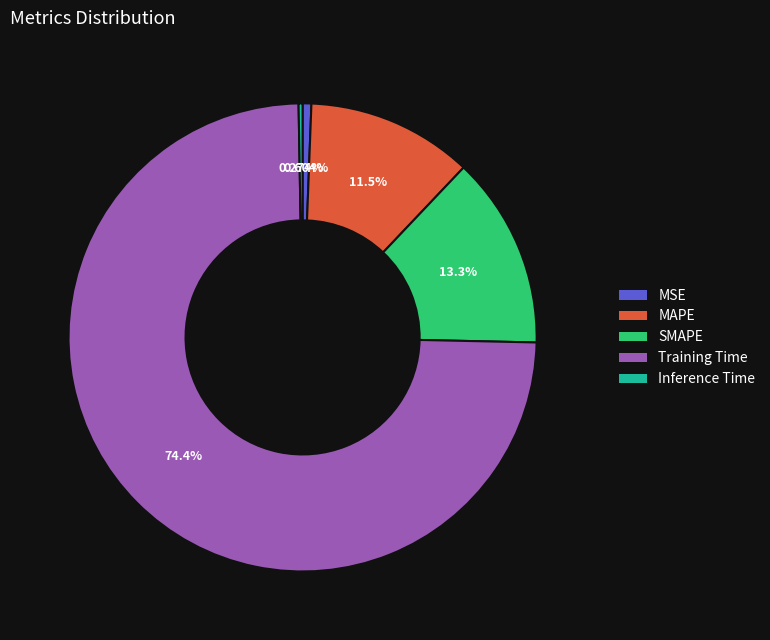

Which category has the biggest portion of the pie?

Training Time